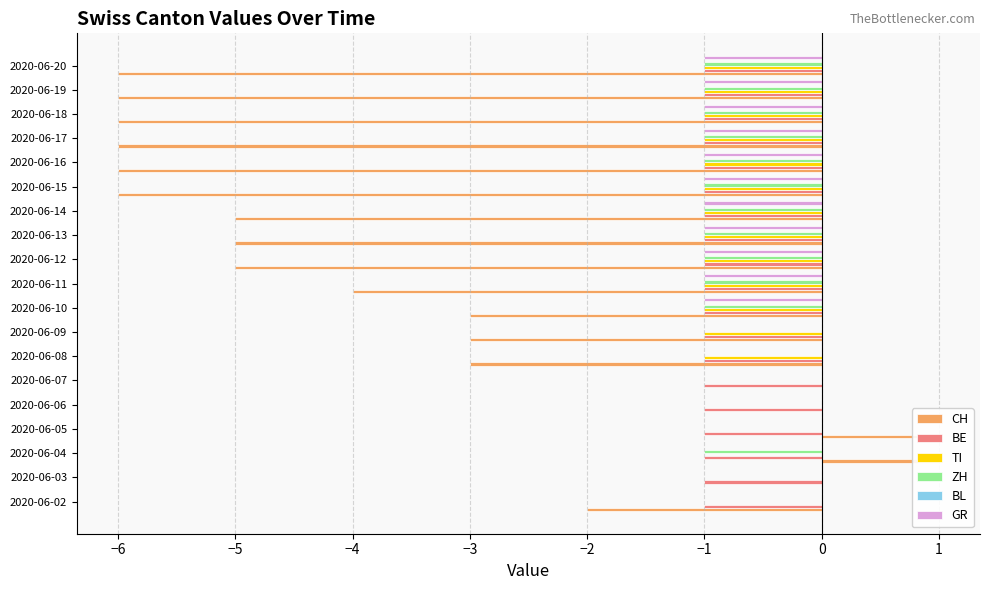

What is the minimum value for GR?

-1.0